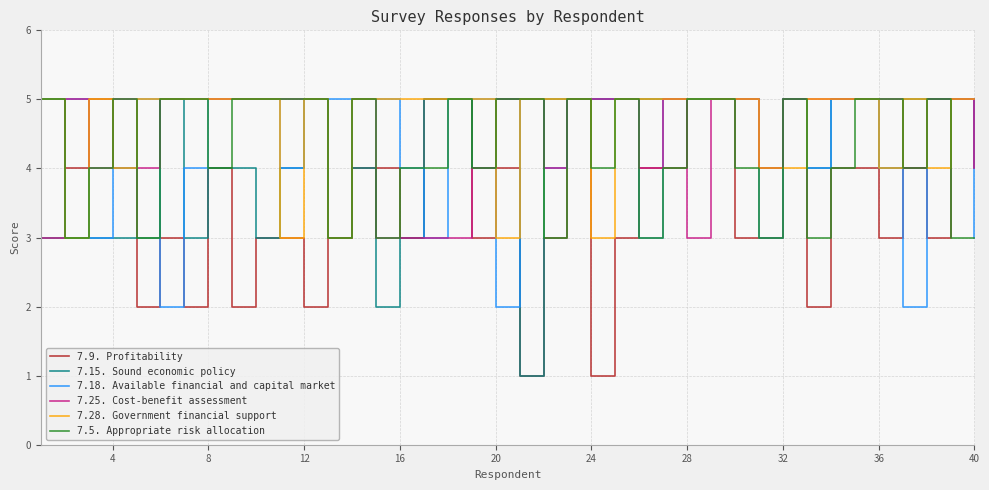

What is the highest value of the 7.15. Sound economic policy series?

5